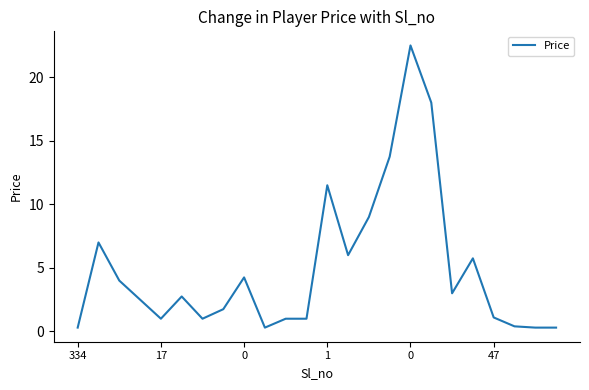

What is the maximum value shown in the chart?

22.5